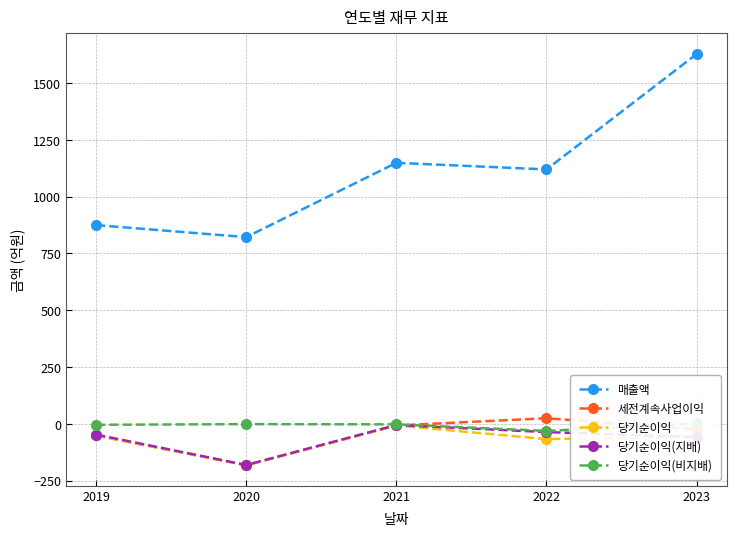

Reading left to right, list all the values displayed in this chart.

매출액: 875	822	1149	1120	1628
세전계속사업이익: -51	-182	-7	25	-24
당기순이익: -51	-182	-7	-67	-57
당기순이익(지배): -47	-181	-5	-36	-58
당기순이익(비지배): -4	-1	-2	-31	2